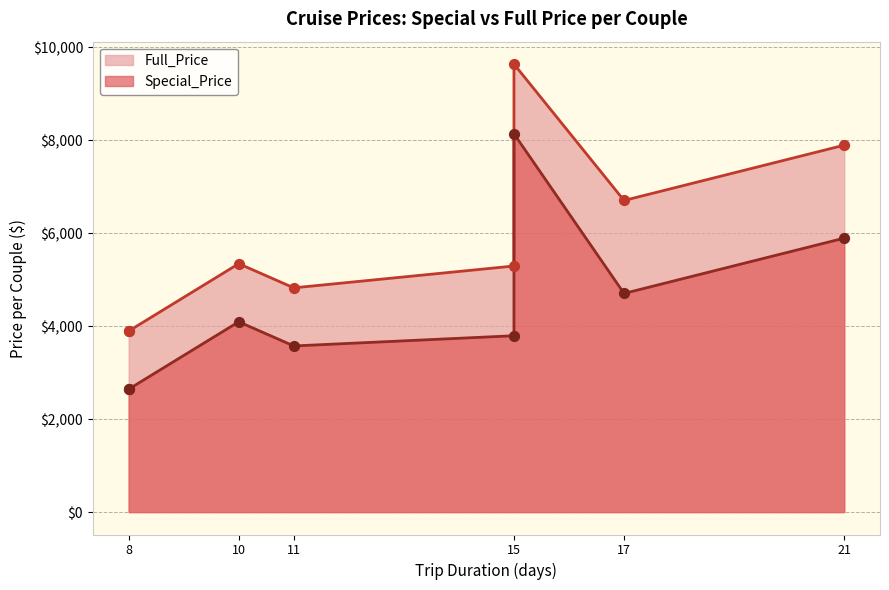

Which series has the largest total across all categories?

Full_Price